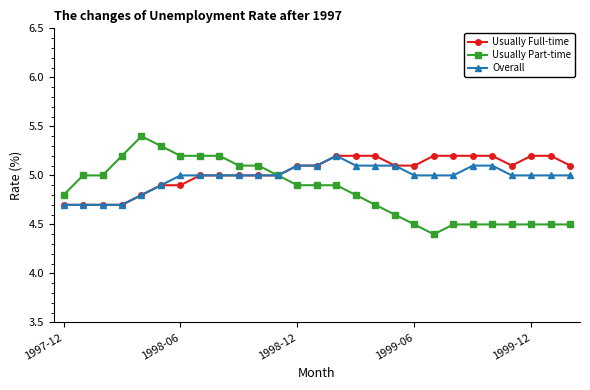

What is the value of the Overall point at the 14th from the left?

5.1